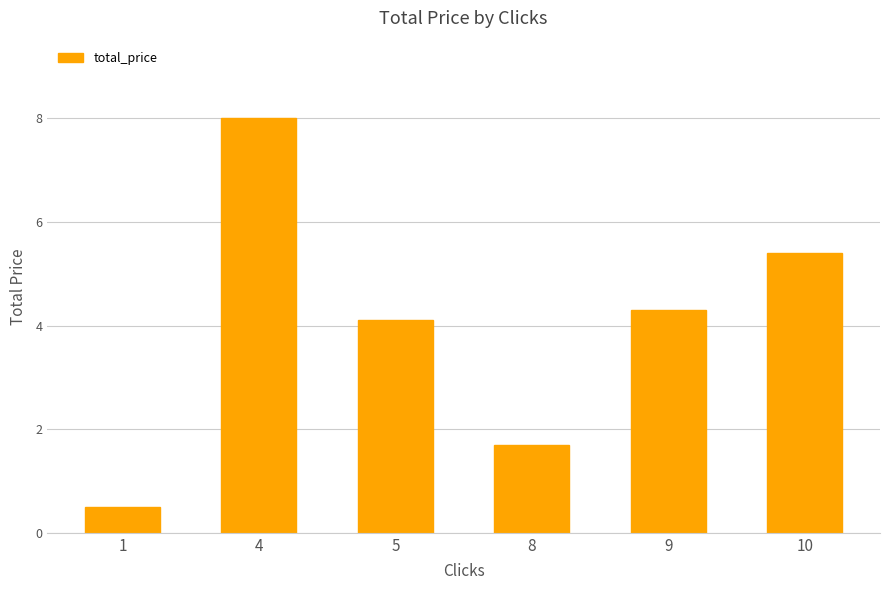

What is the greatest value displayed?

8.0